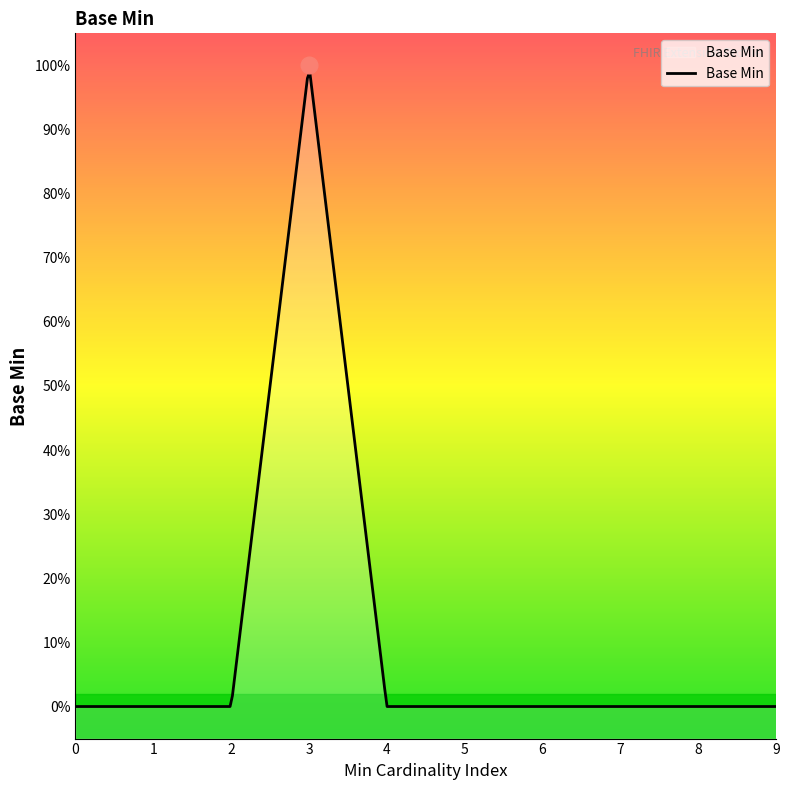

Does the chart display data point markers on the line(s)?

No